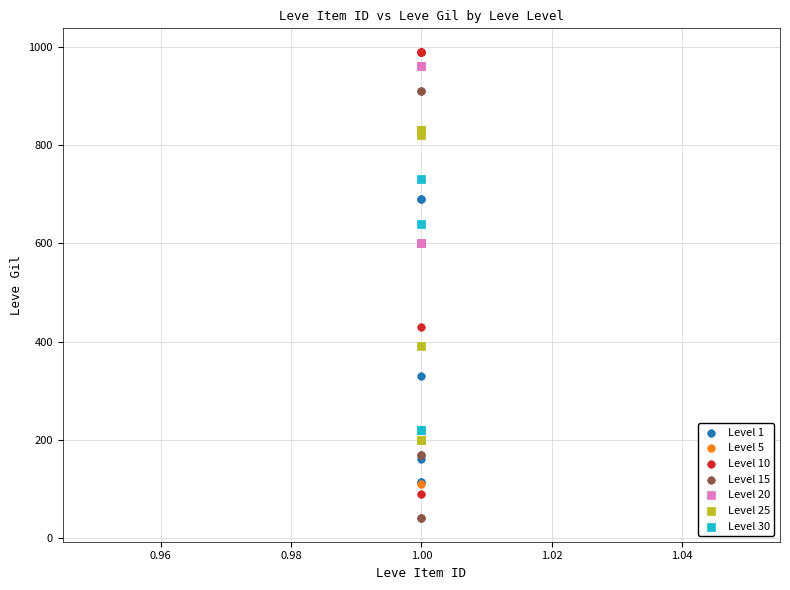

Which series reaches the minimum Y coordinate?

Level 15